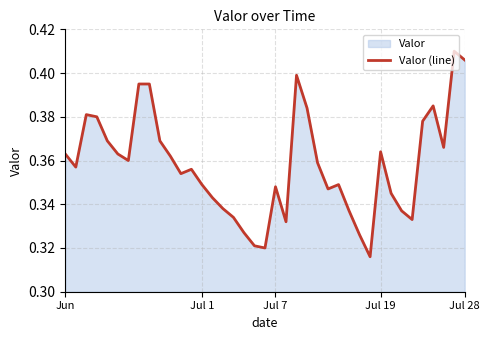

The value at Jul 19 is 0.5. True or false?

False